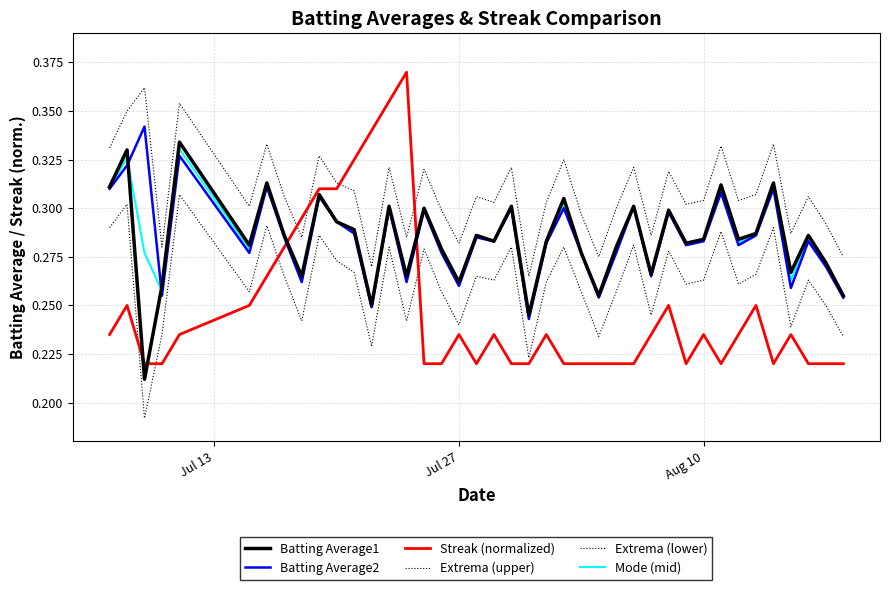

What is the difference between the maximum and second lowest values in the Extrema (lower) series?

0.1